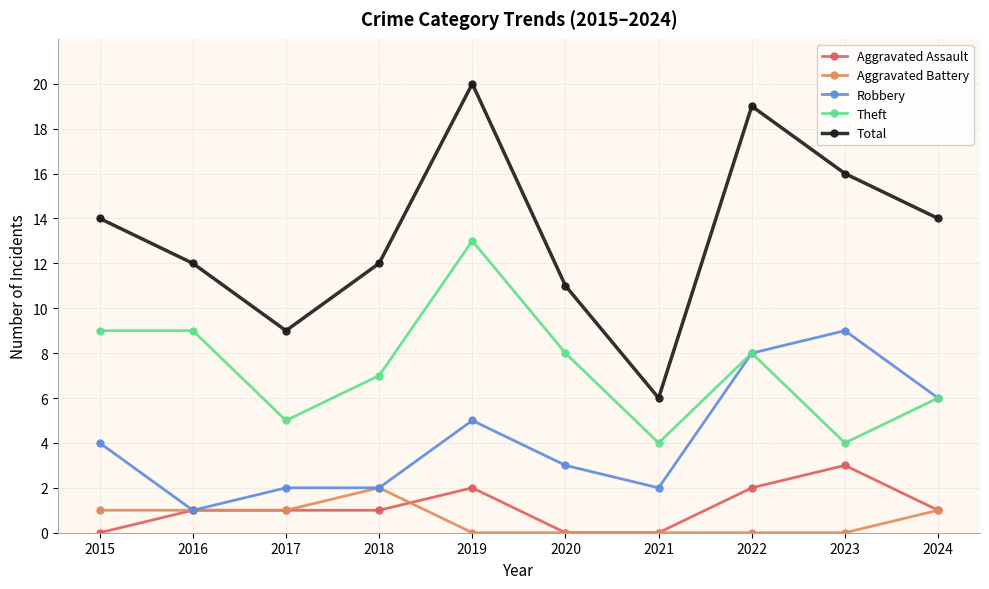

Is the value of Theft at 2019 greater than the value of Robbery at 2018?

Yes